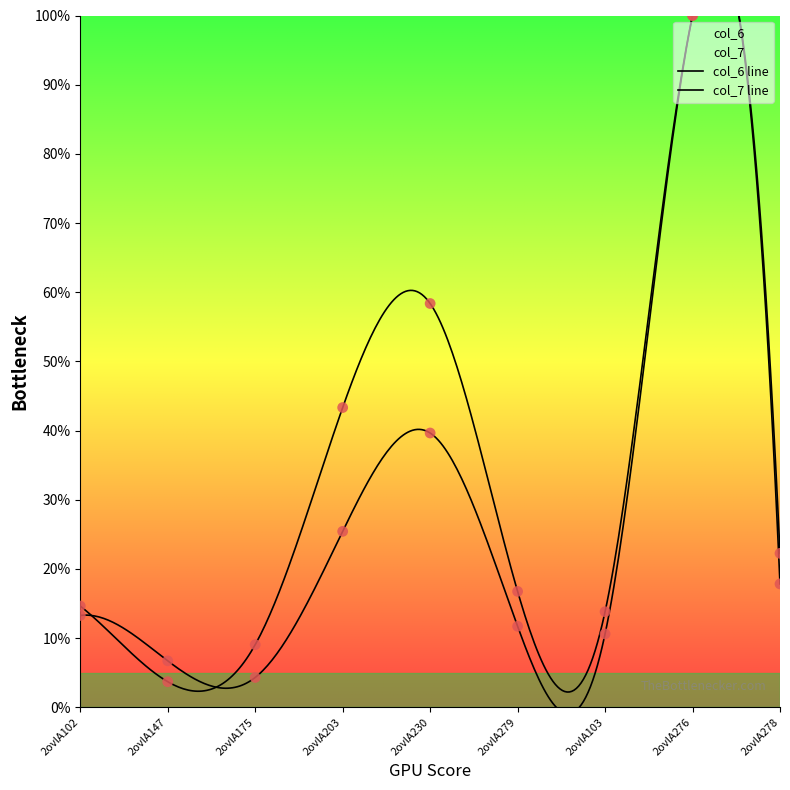

Which series contains the highest Y value?

col_6